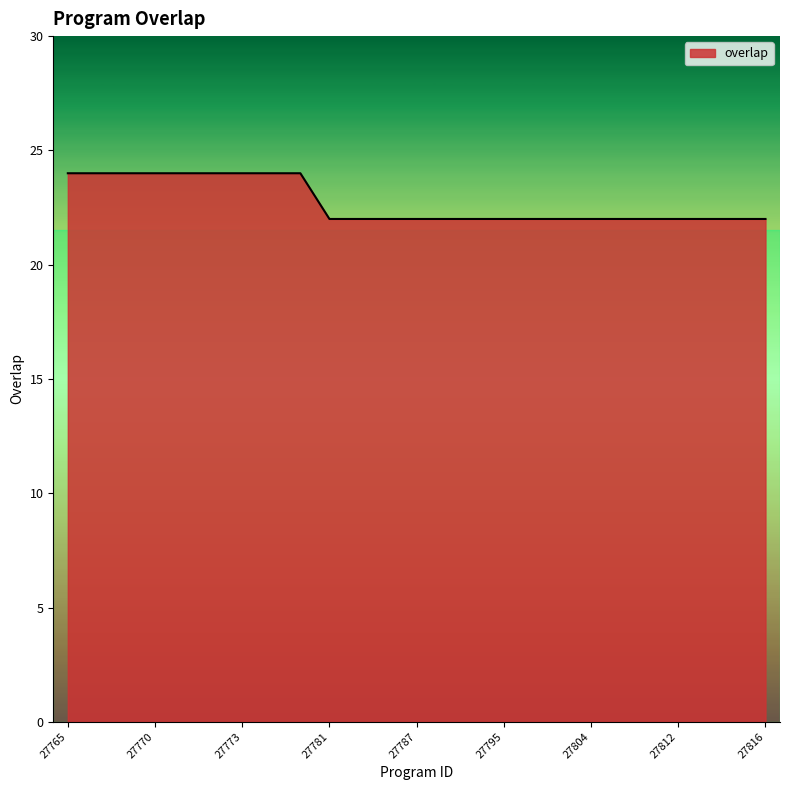

What is the greatest value displayed?

24